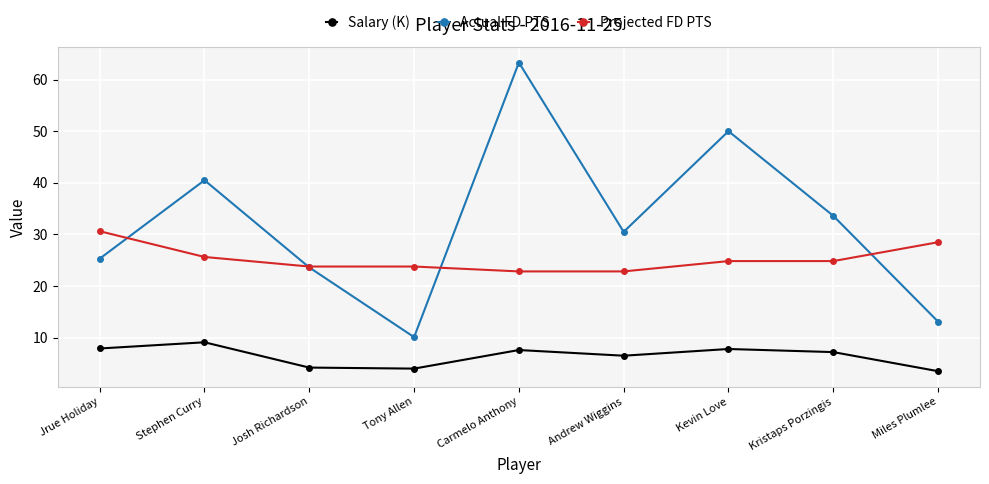

What is the label of the 2nd point from the right?

Kristaps Porzingis